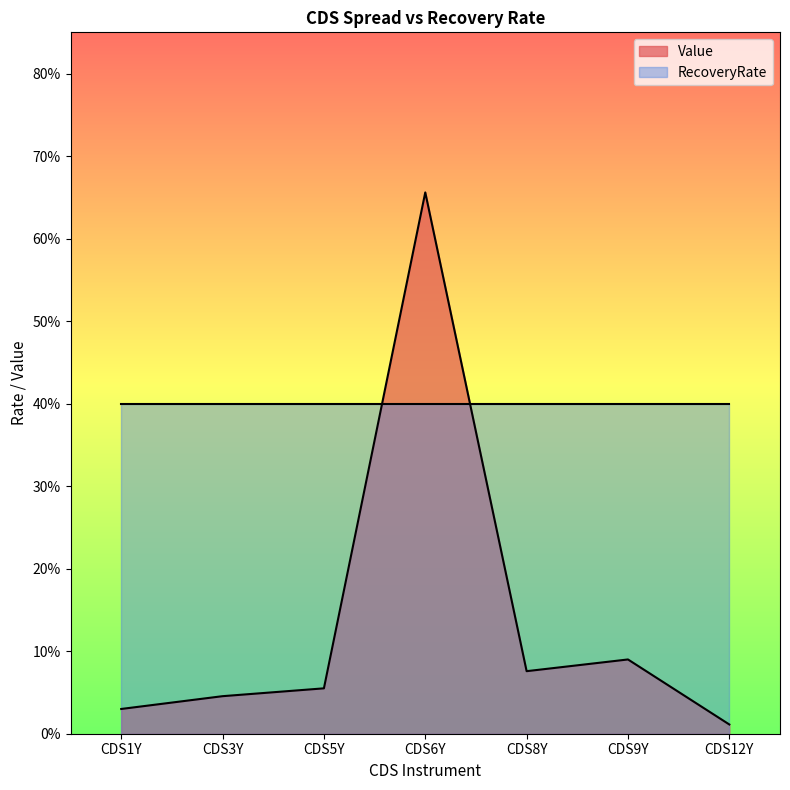

The value at CDS8Y is 0.1. True or false?

True